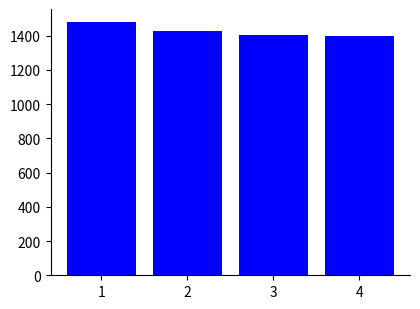

What is the value of the 1st bar from the left?

1481